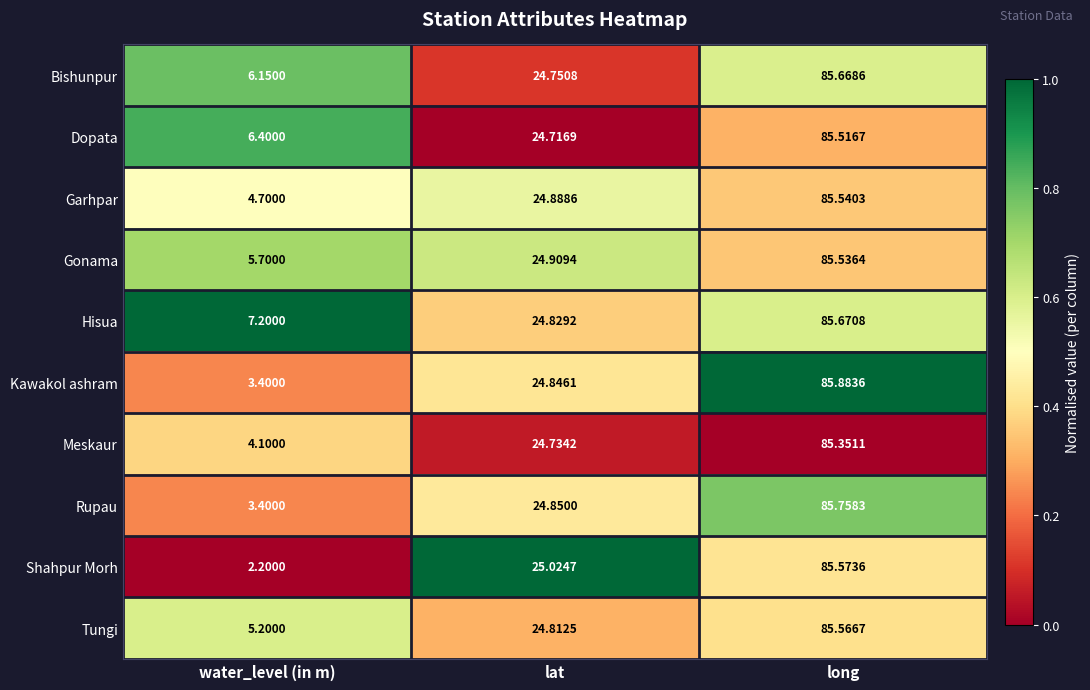

At which label does Dopata reach its minimum?

water_level (in m)